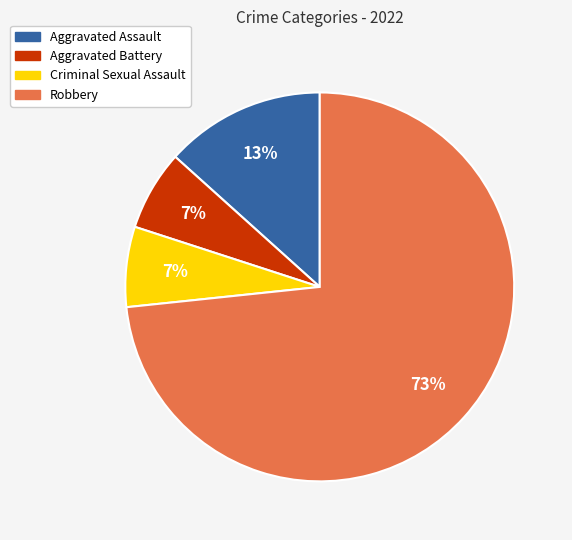

To the nearest percent, what is the average slice percentage?

25%